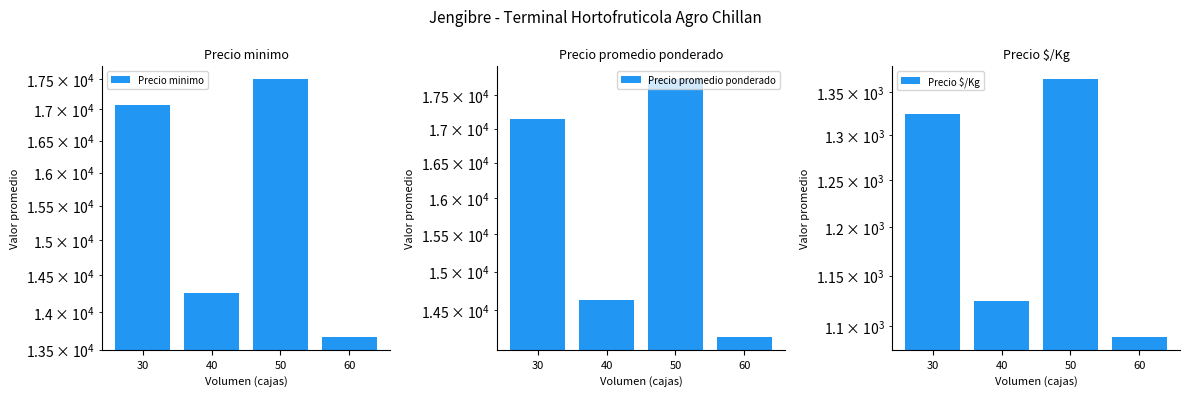

Are the bars horizontal?

No